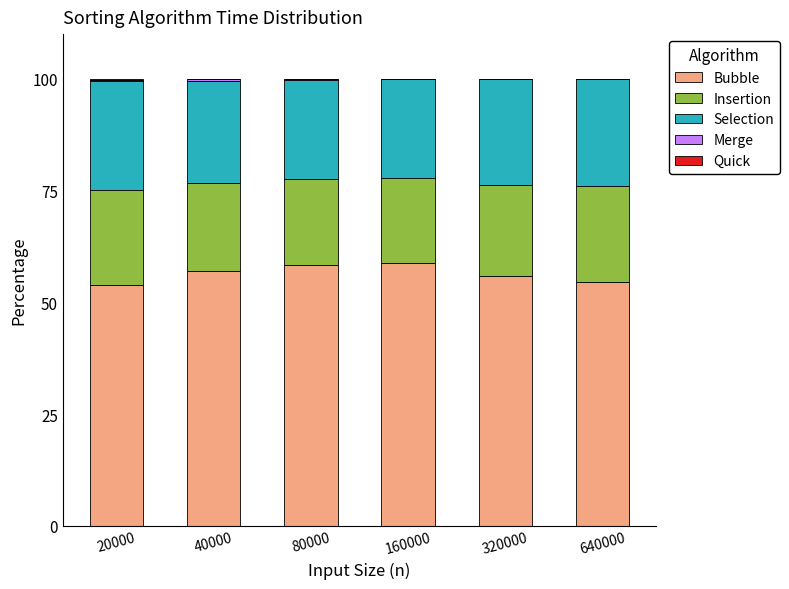

Is it true that Bubble equals 31.1 at 160000?

False